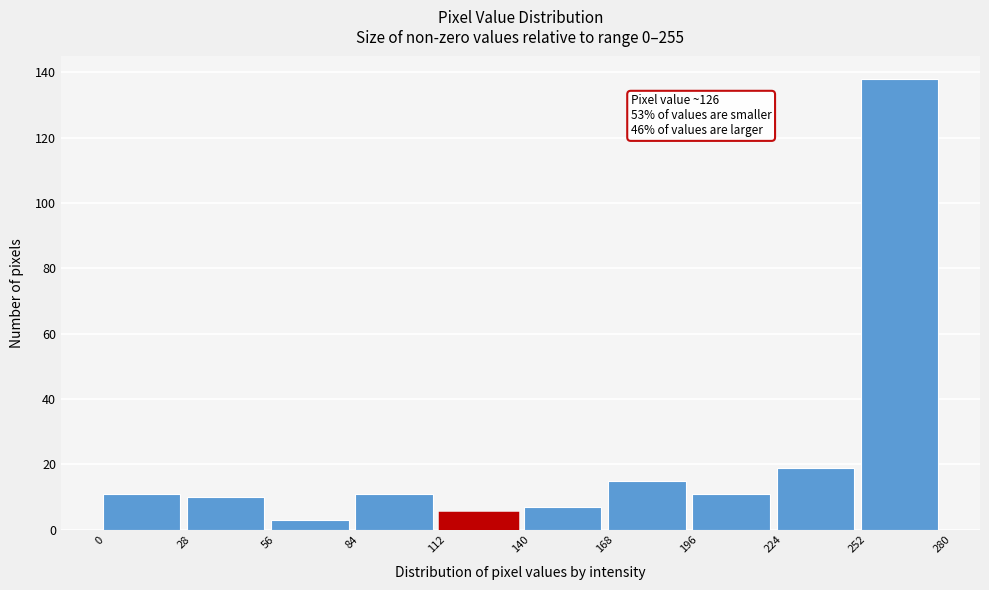

Which range on the x-axis has the tallest bar?

252 to 280